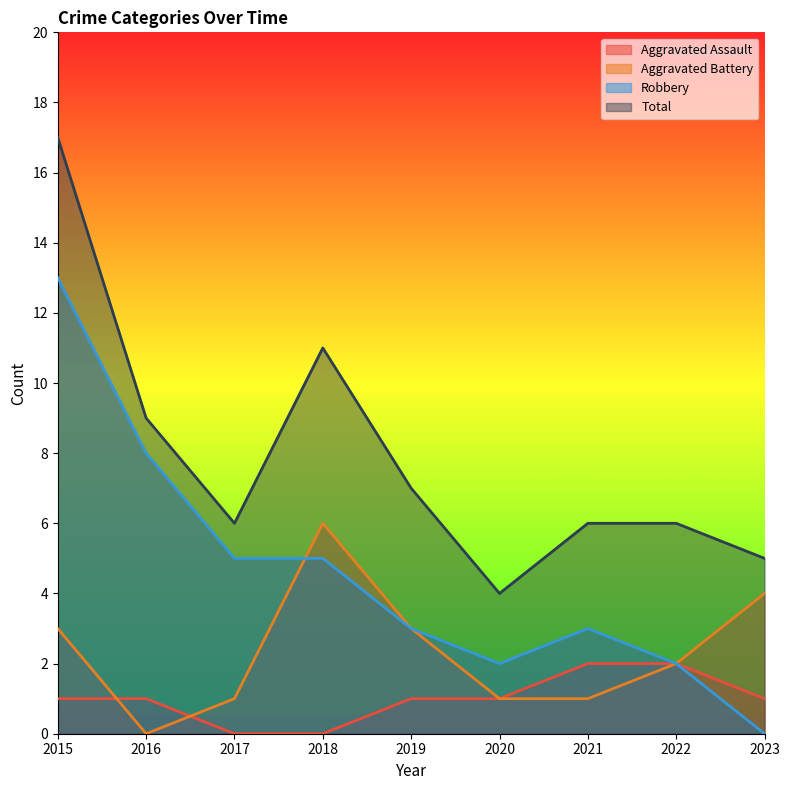

Which series has the largest total across all categories?

Total